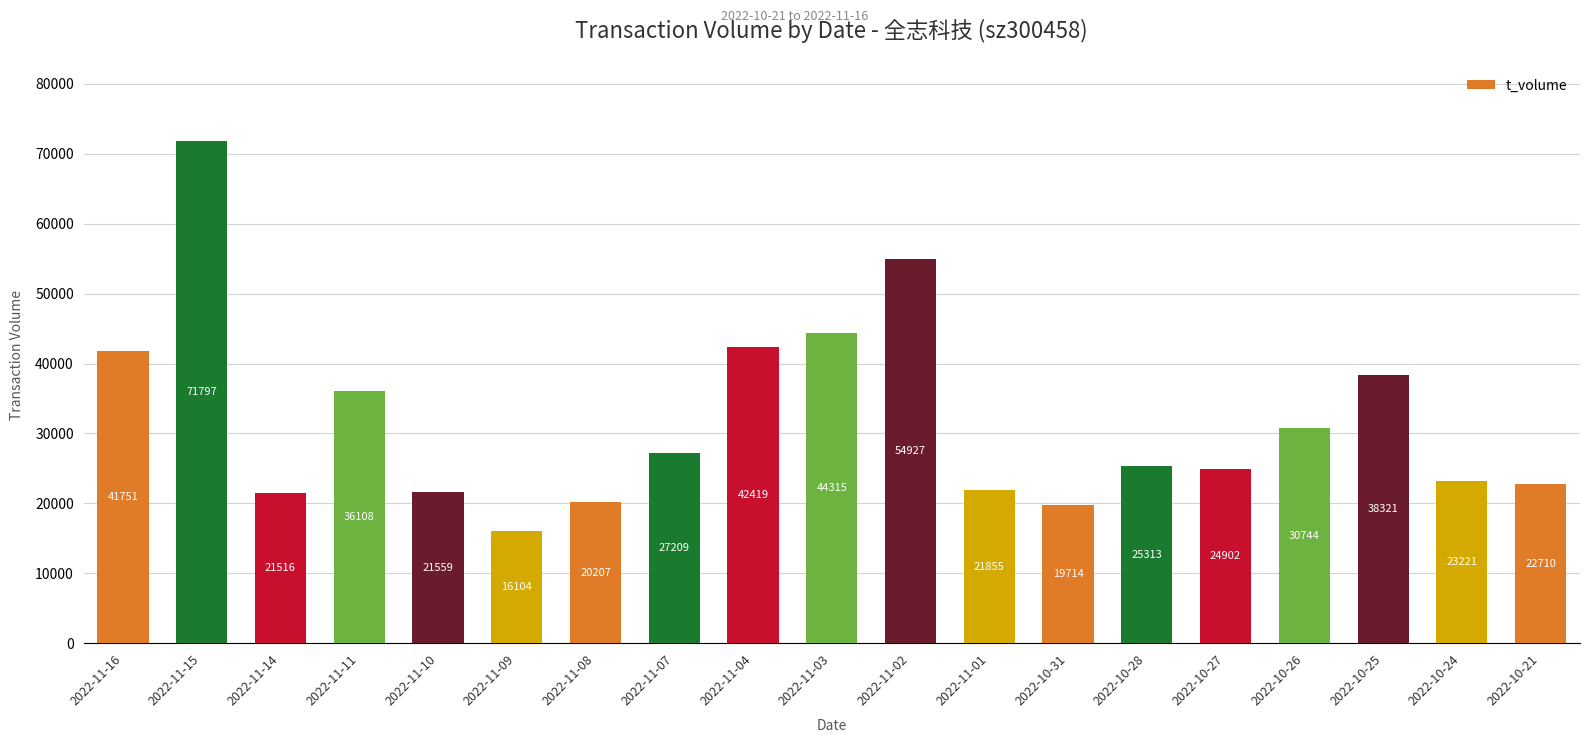

Are the bars horizontal?

No